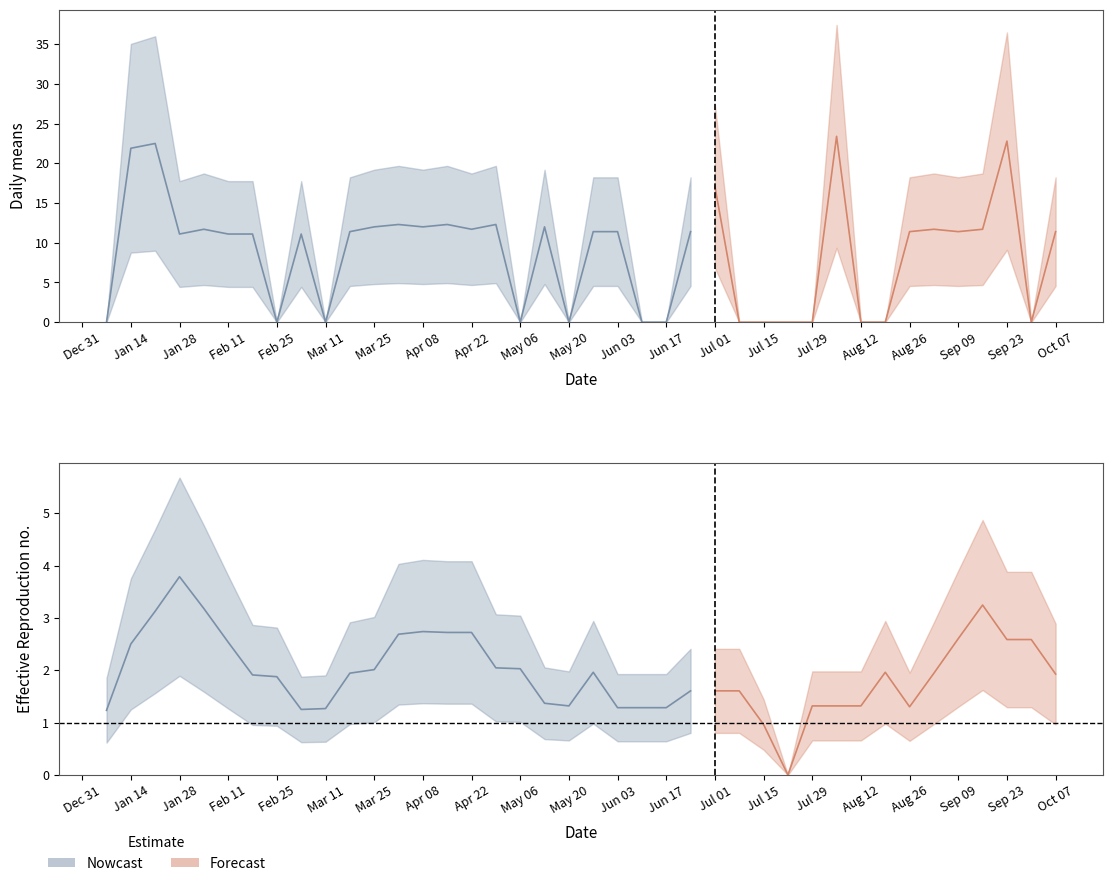

What is the difference between the second highest and minimum values?

22.8